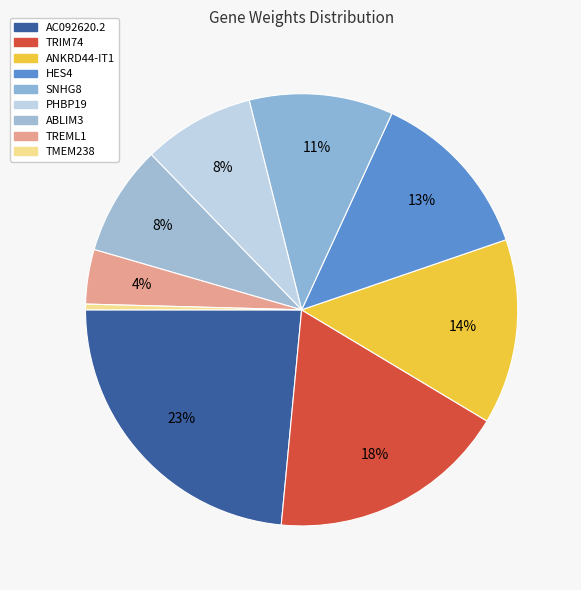

How many segments does this pie chart have?

9